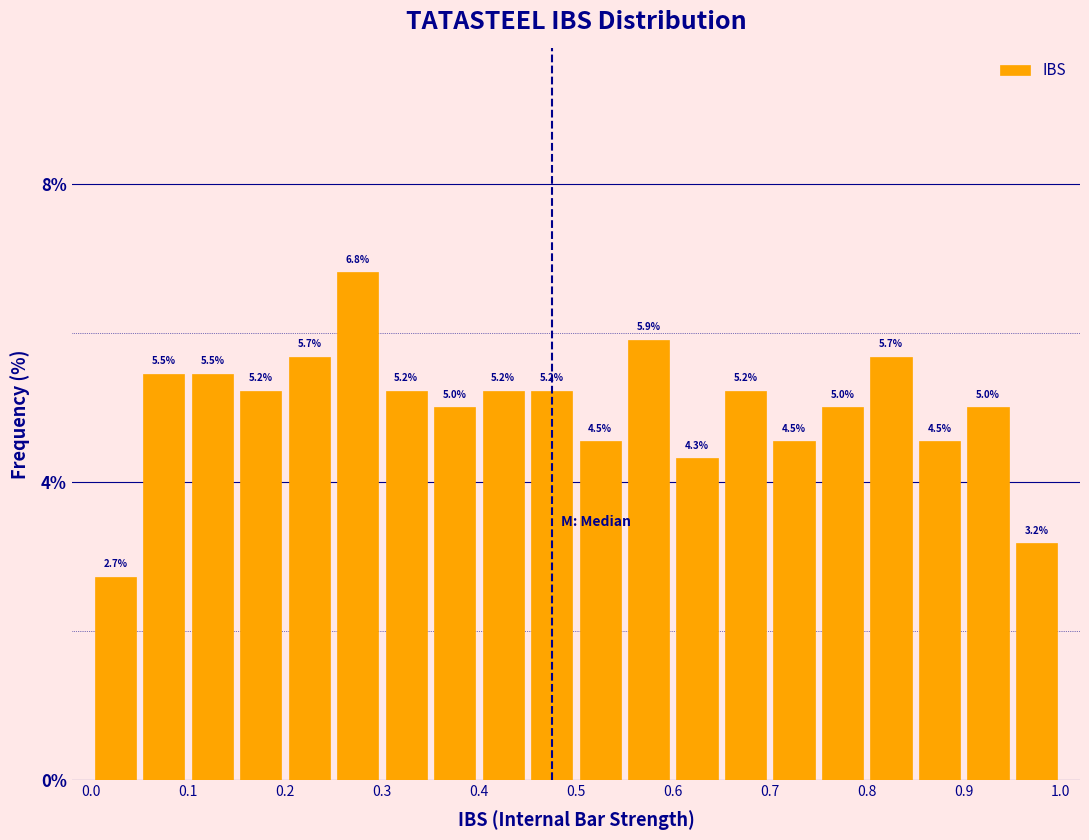

Reading left to right, list every bar in this chart as the range it spans on the x-axis followed by its height.

0.00 to 0.05: 2.7
0.05 to 0.10: 5.5
0.10 to 0.15: 5.5
0.15 to 0.20: 5.2
0.20 to 0.25: 5.7
0.25 to 0.30: 6.8
0.30 to 0.35: 5.2
0.35 to 0.40: 5.0
0.40 to 0.45: 5.2
0.45 to 0.50: 5.2
0.50 to 0.55: 4.5
0.55 to 0.60: 5.9
0.60 to 0.65: 4.3
0.65 to 0.70: 5.2
0.70 to 0.75: 4.5
0.75 to 0.80: 5.0
0.80 to 0.85: 5.7
0.85 to 0.90: 4.5
0.90 to 0.95: 5.0
0.95 to 1.00: 3.2